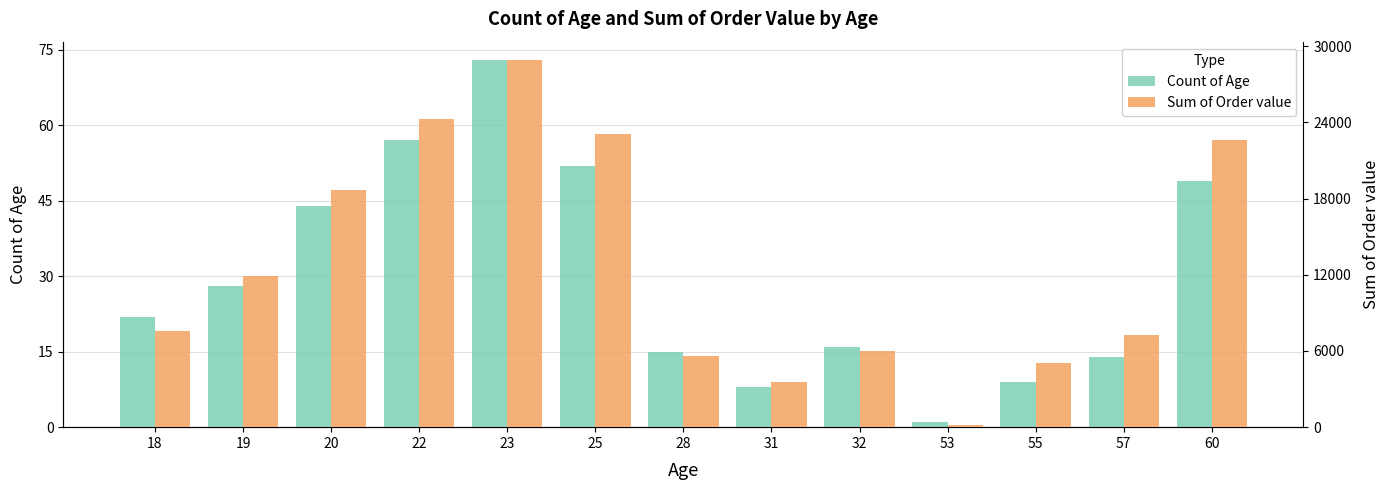

Is it true that Sum of Order value equals 5019 at 55?

True